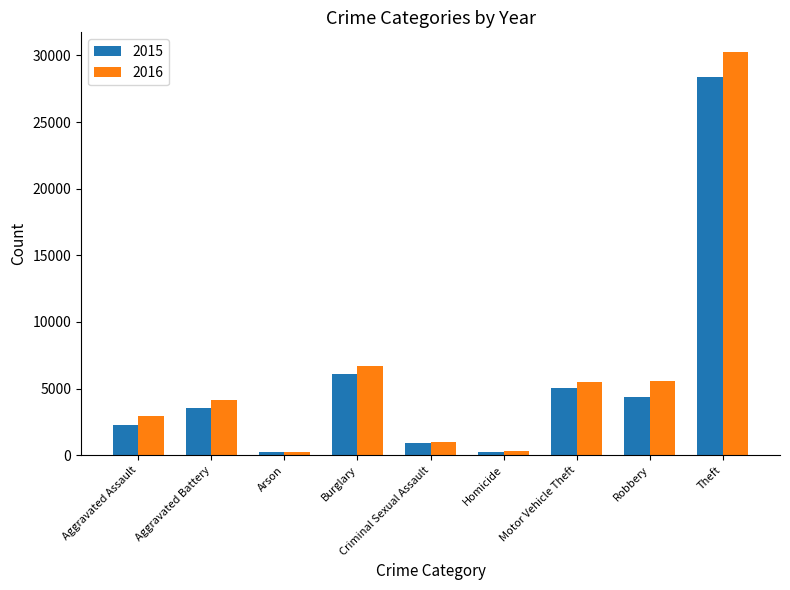

What is the total value across all series at Aggravated Assault?

5199